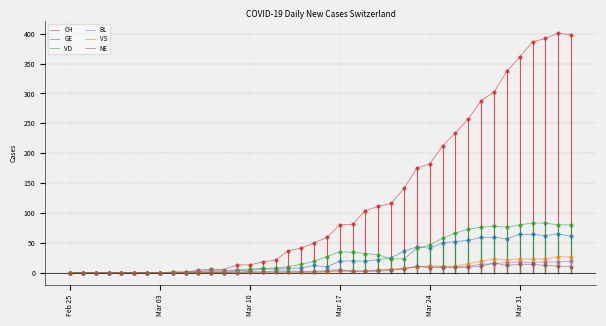

Which series has the largest total across all categories?

CH